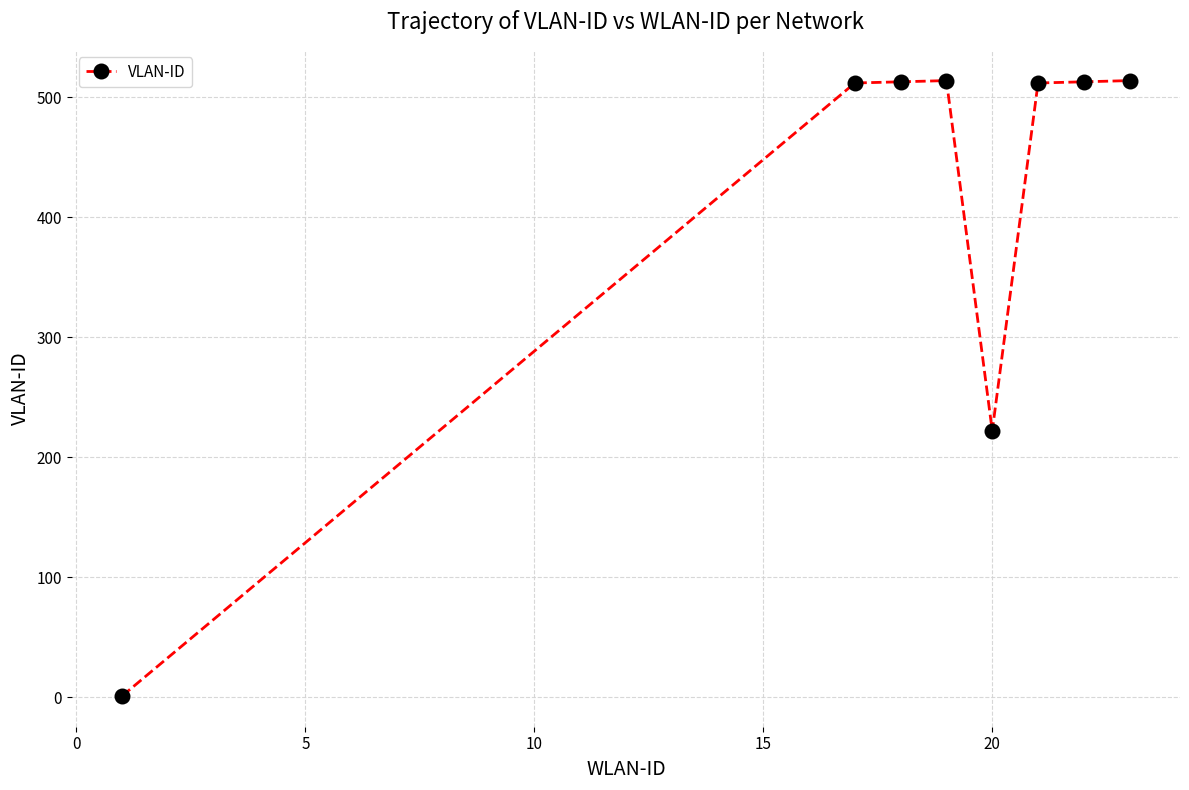

What is the greatest value displayed?

514